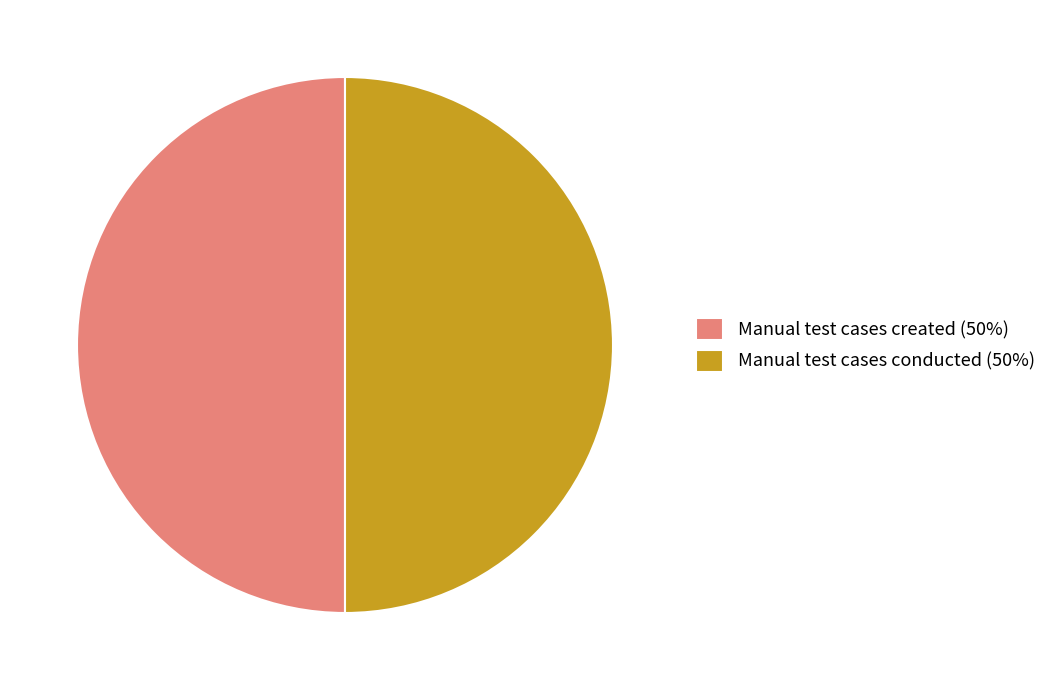

Approximately how many times larger is the value at Manual test cases conducted (50%) compared to Manual test cases created (50%)?

1.0